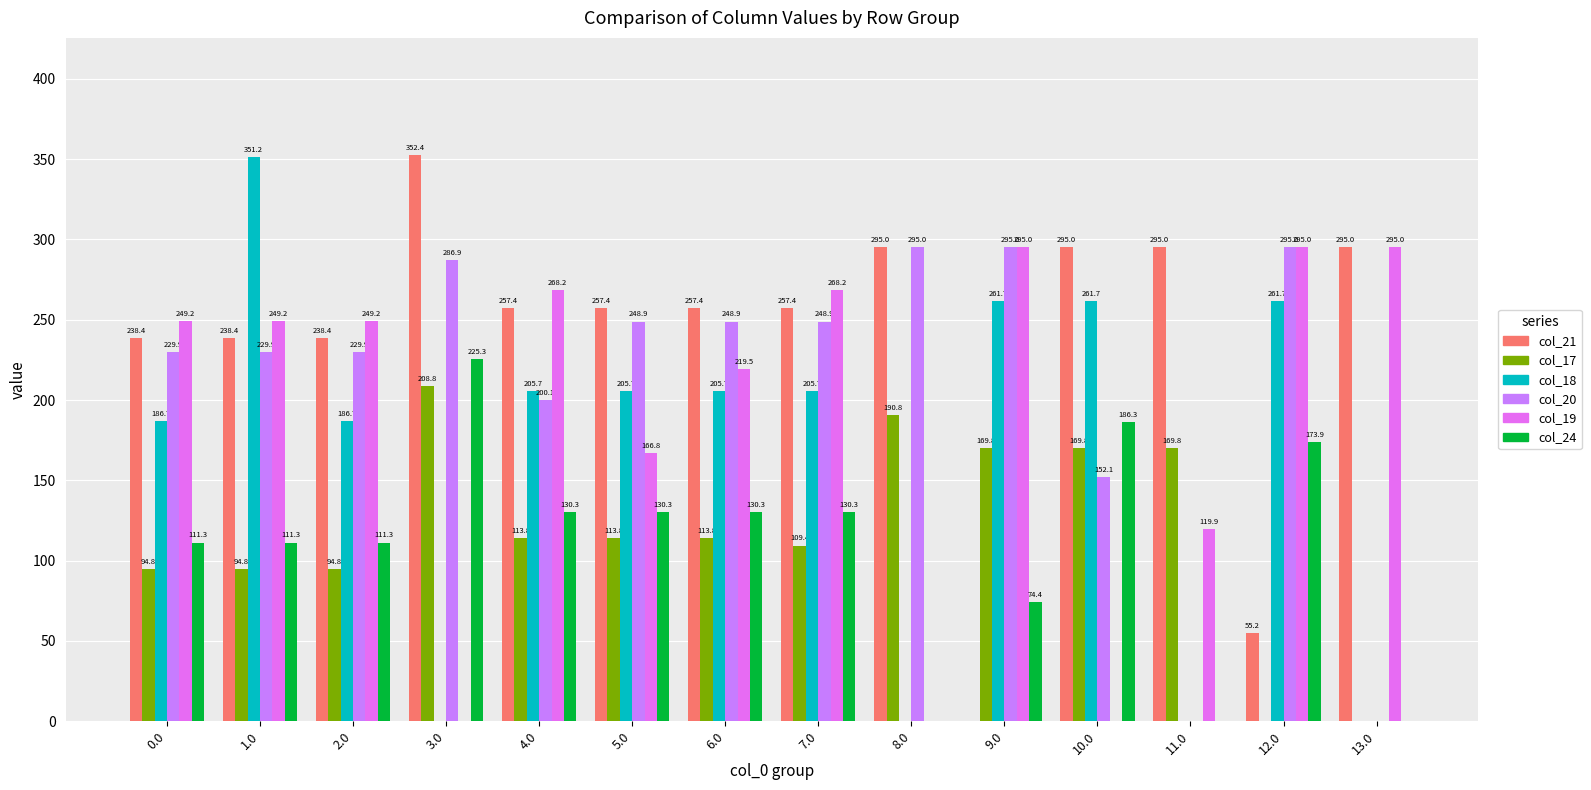

What is the difference between the maximum and second lowest values in the col_19 series?

295.0